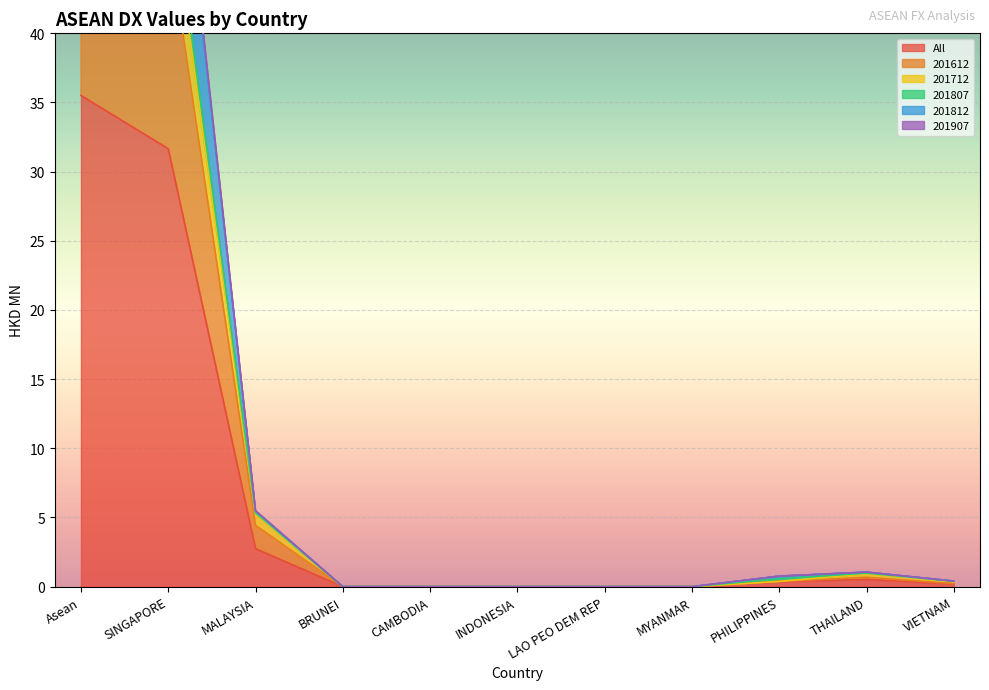

What position from the right is CAMBODIA?

7